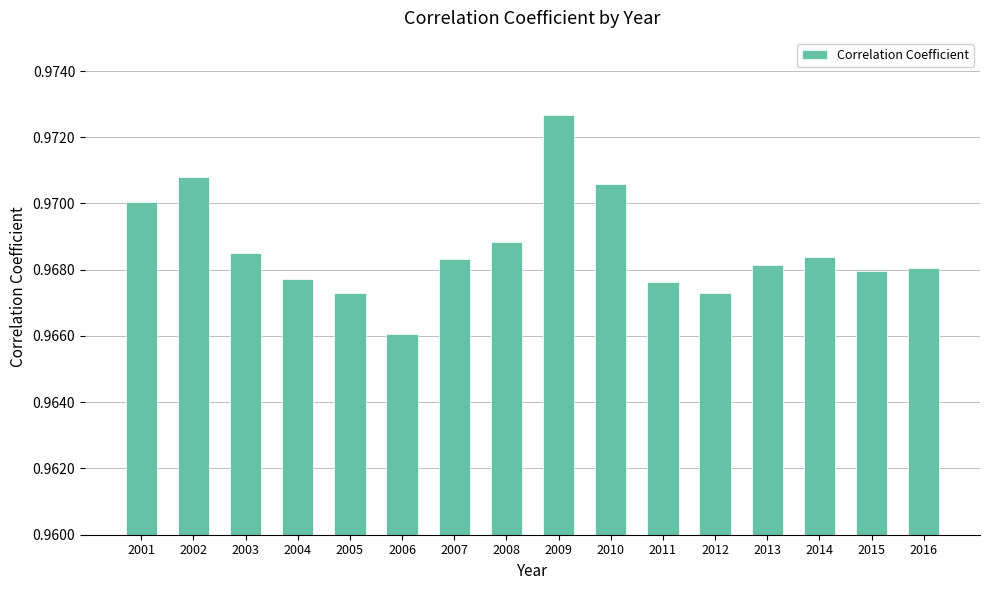

What is the sum of the values at 2006 and 2010?

1.9